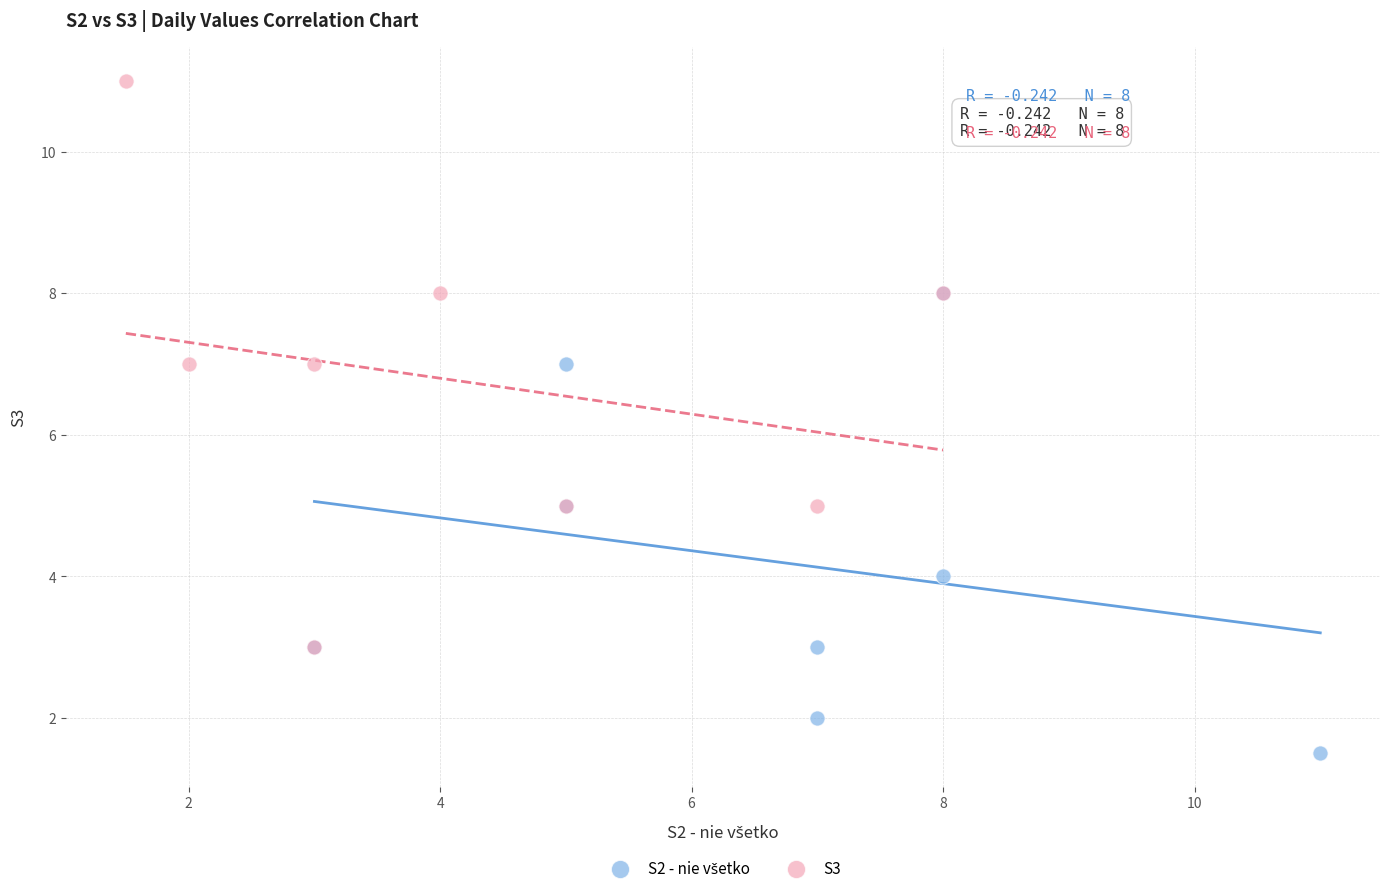

Which series has the widest spread of Y values?

S3